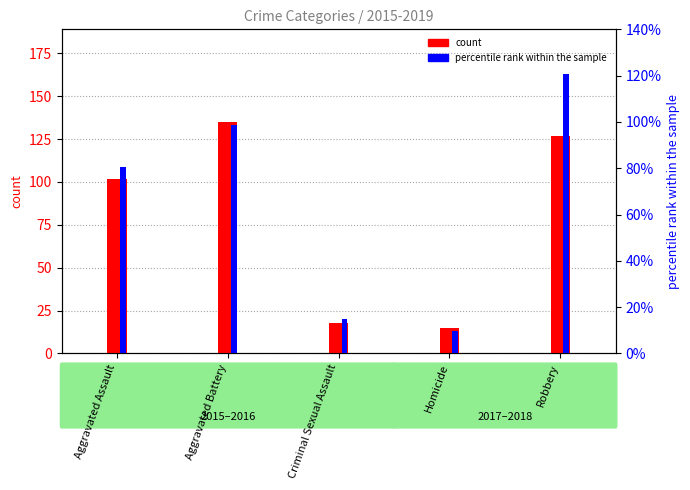

At which category does the chart reach its peak across all series?

Aggravated Battery